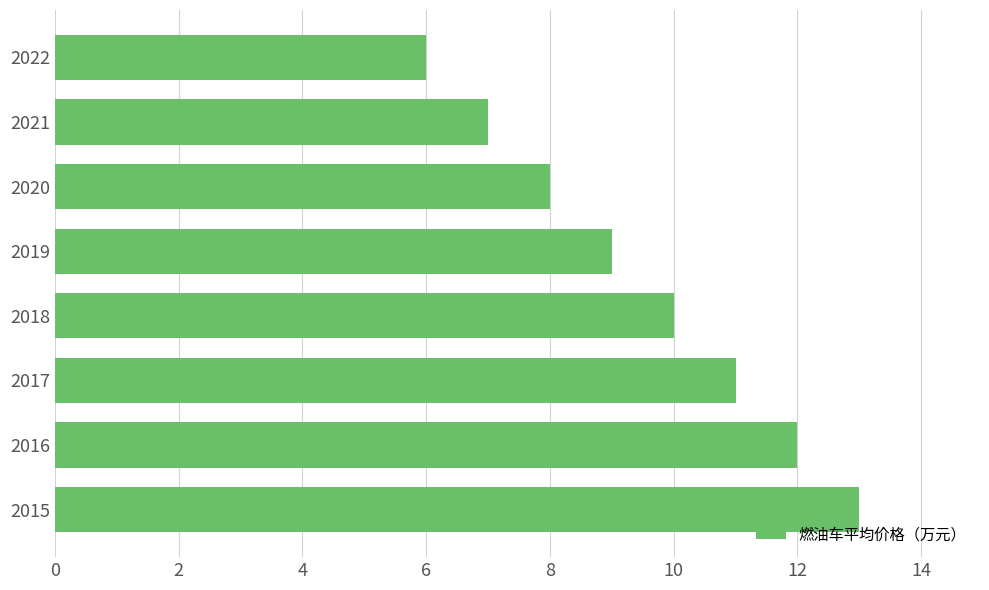

Approximately how many times larger is the value at 2019 compared to 2021?

1.3